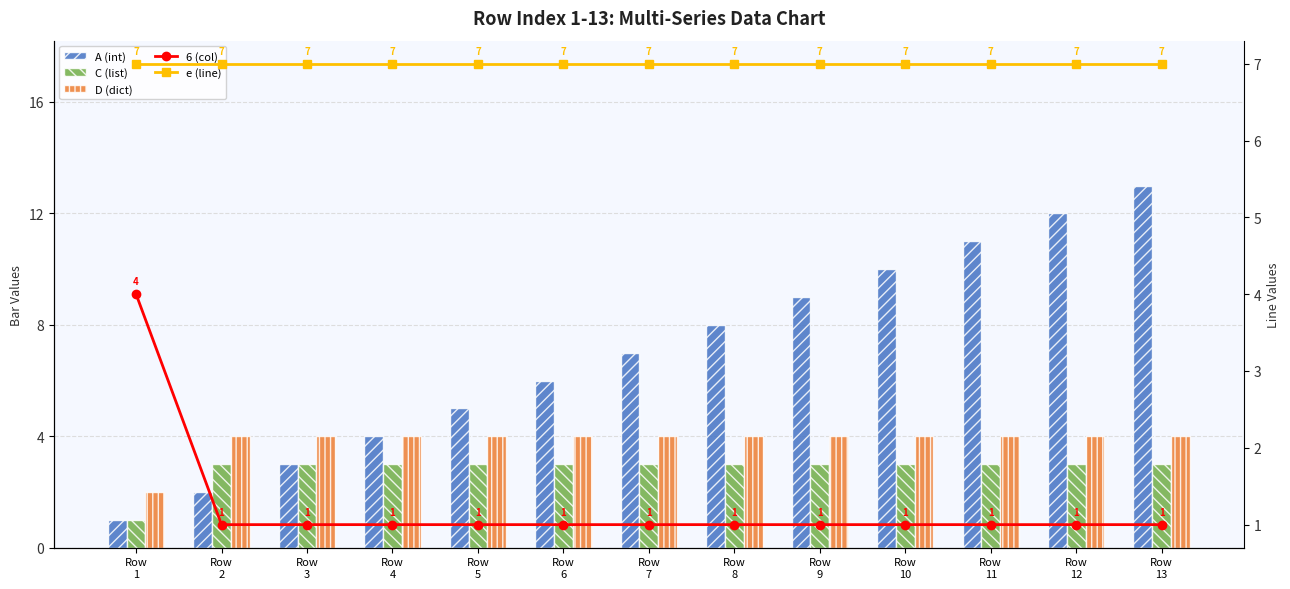

What is the value of the C (list) bar at the 4th from the left?

3